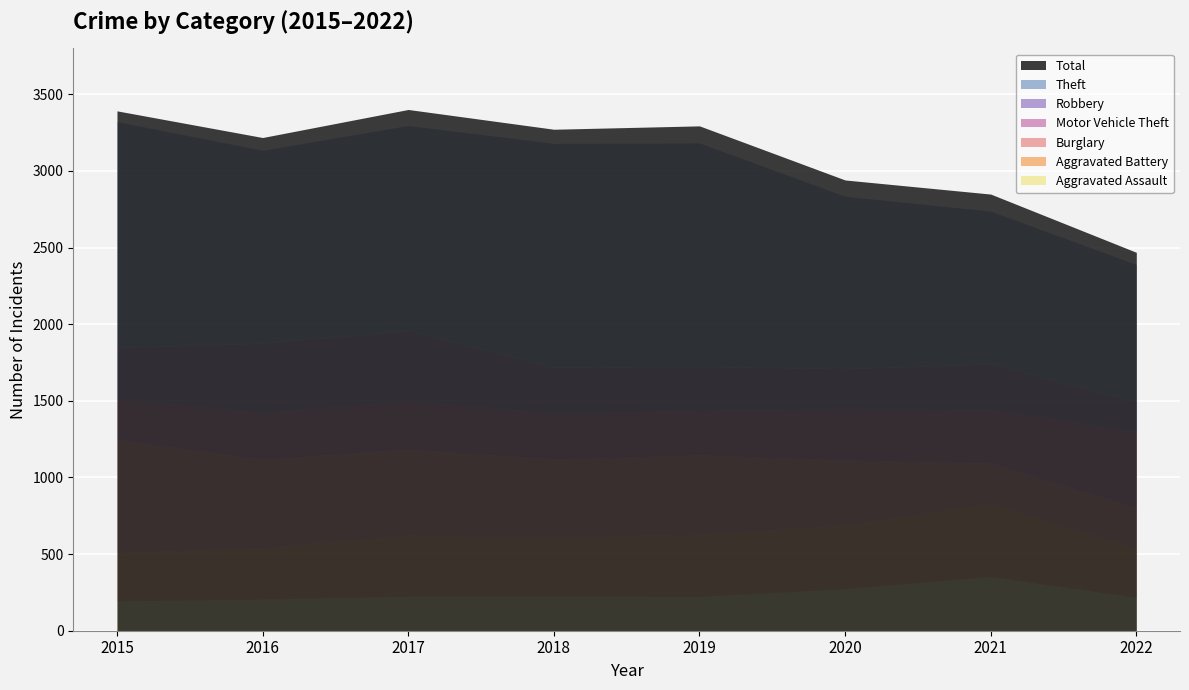

True or false: Burglary and Aggravated Assault intersect in this chart.

True